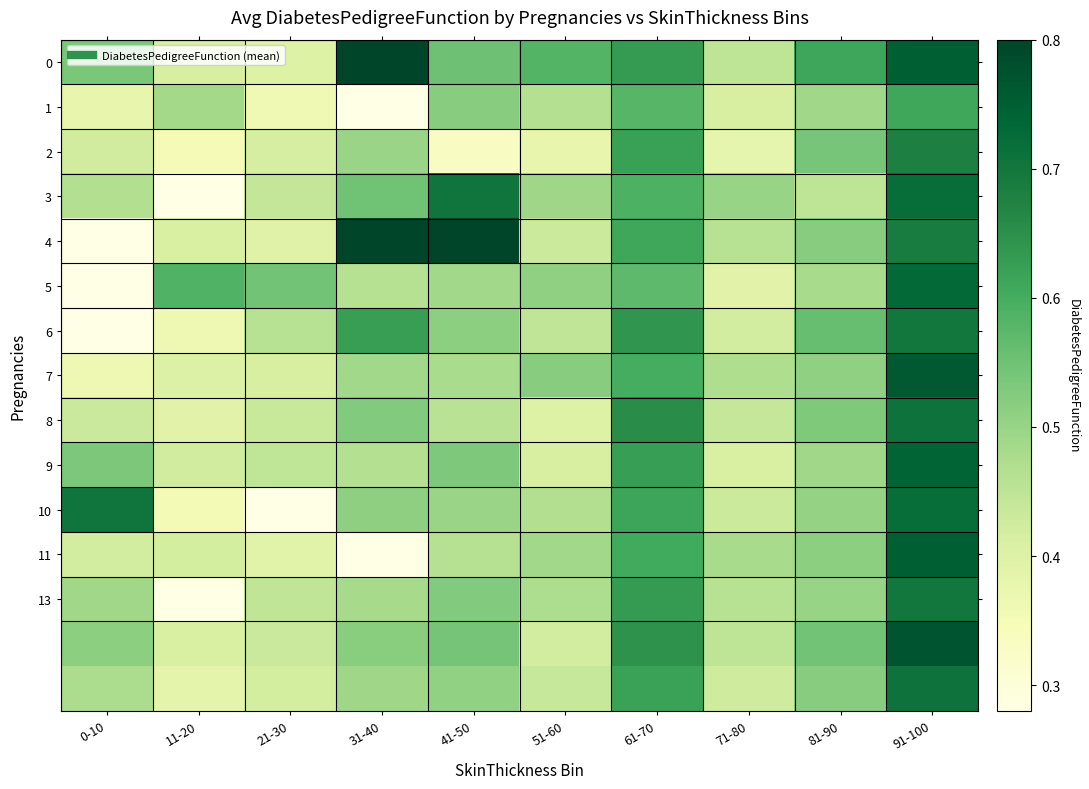

What is the maximum value shown in the chart?

2.3